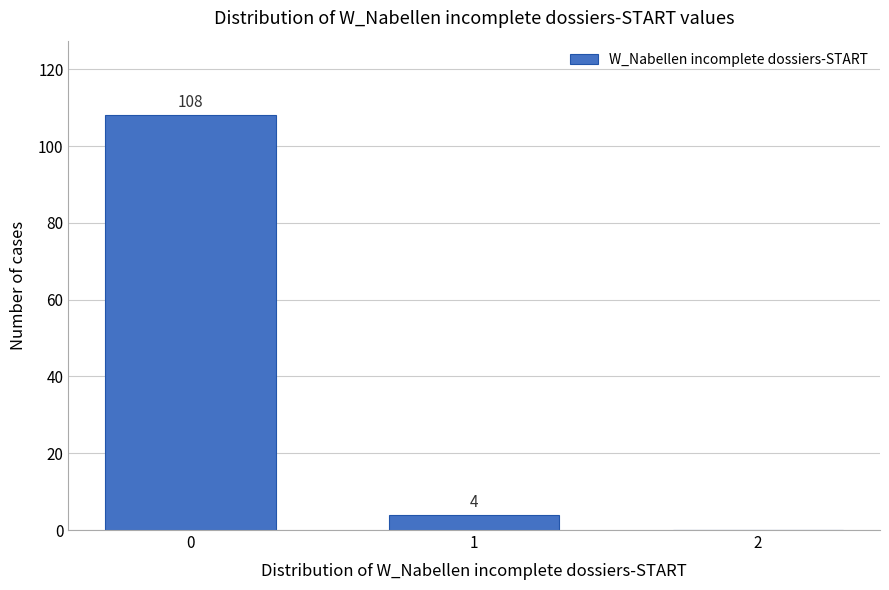

Reading left to right, list all the values displayed in this chart.

0=108	1=4	2=0